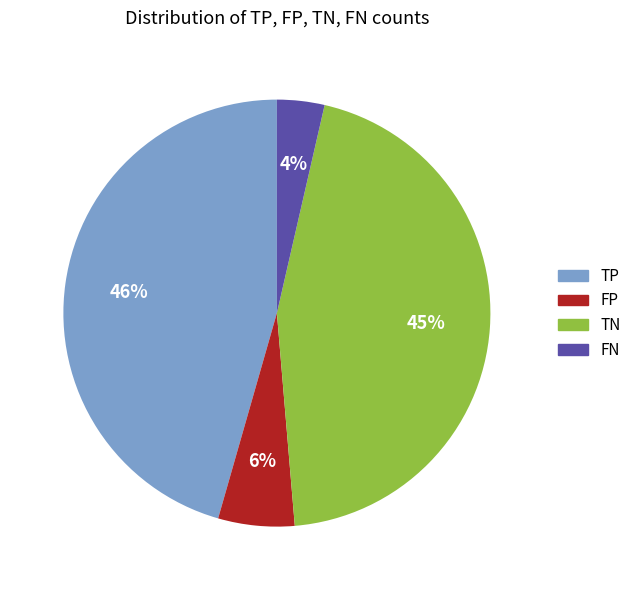

Which has a higher value, FP or TN?

TN